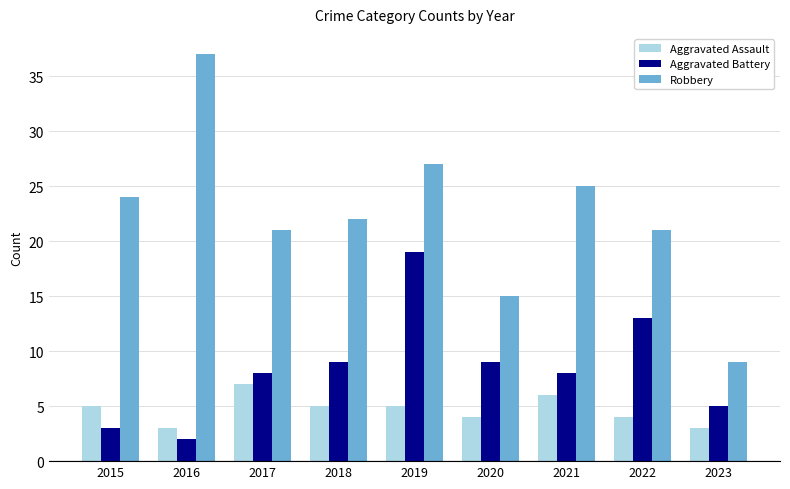

What is the difference between the Aggravated Battery values at 2021 and 2018?

1